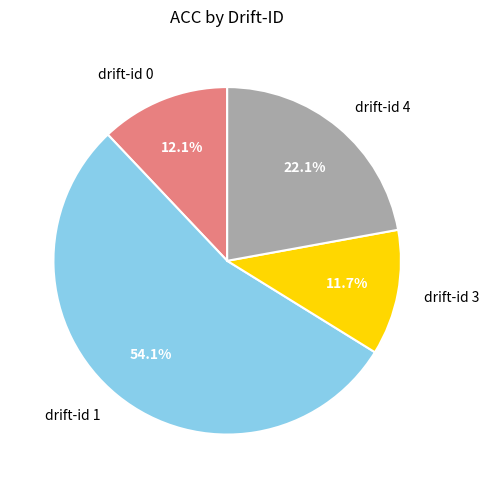

What percentage do drift-id 3 and drift-id 4 together represent?

33.8%